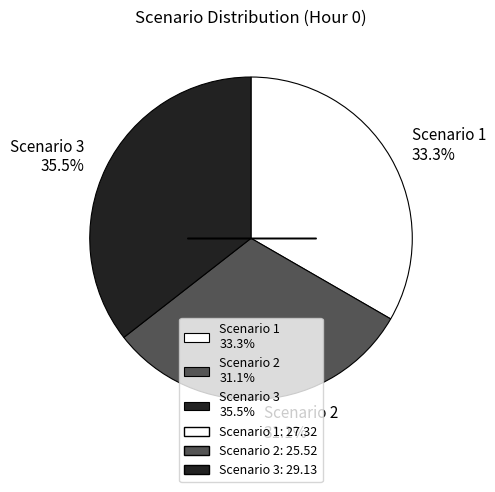

Approximately how many times larger is the value at Scenario 1 33.3% compared to Scenario 2 31.1%?

1.1